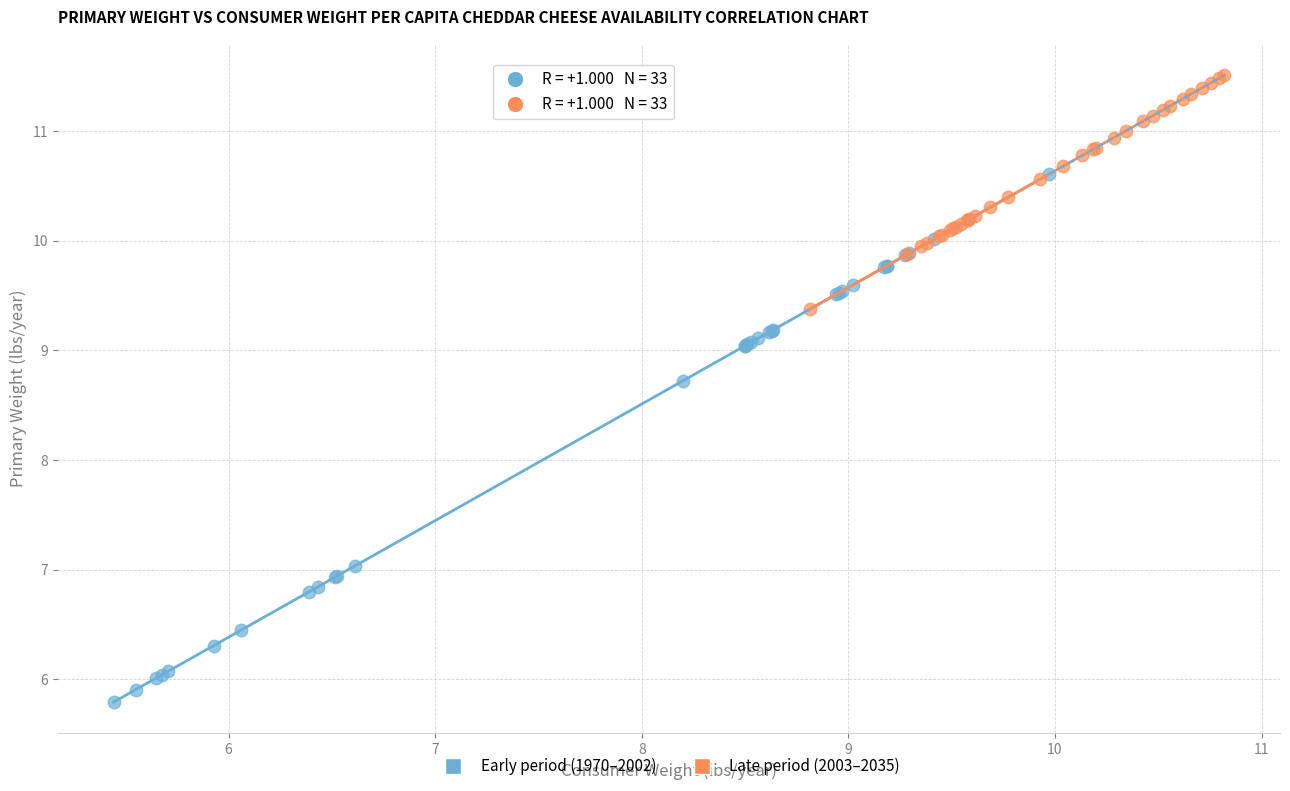

Which series has the largest Y range (max minus min)?

Early period (1970–2002)